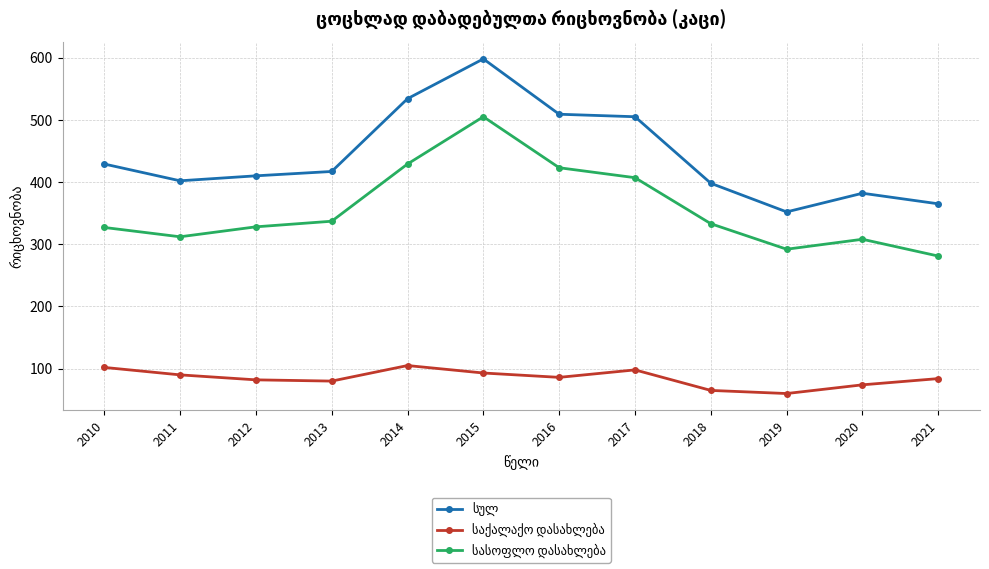

What is the maximum value shown in the chart?

598